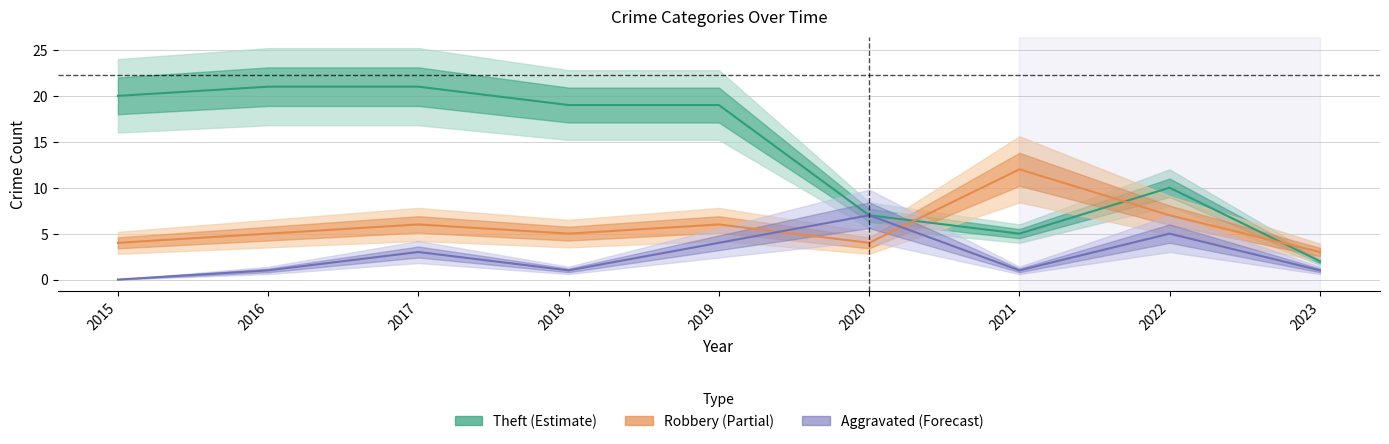

Reading left to right, transcribe all the data shown in this chart.

Theft: 20	21	21	19	19	7	5	10	2
Robbery: 4	5	6	5	6	4	12	7	3
Aggravated (Assault+Battery): 0	1	3	1	4	7	1	5	1